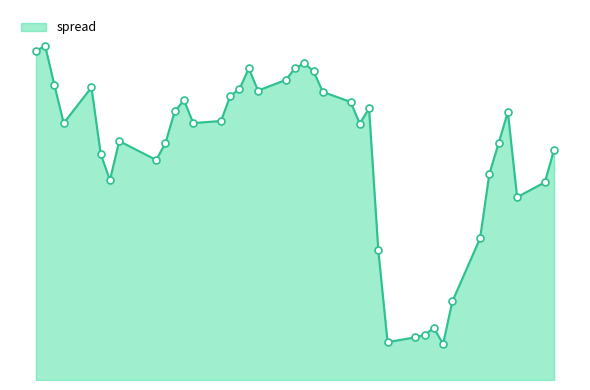

What is the change in value from 2018-04-13 to 2018-05-11?

-1.5